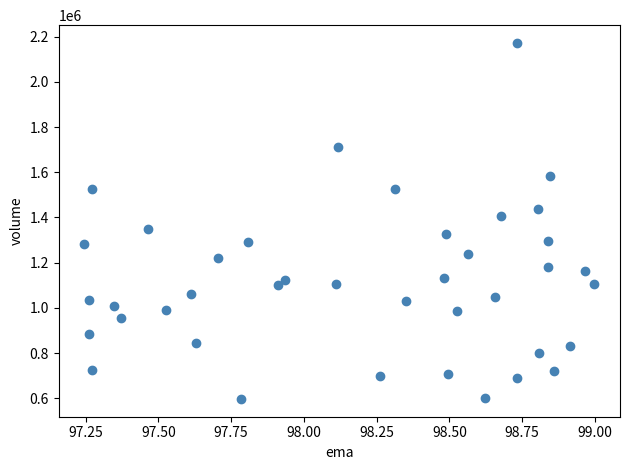

What is the range of Y values (max minus min)?

1576000